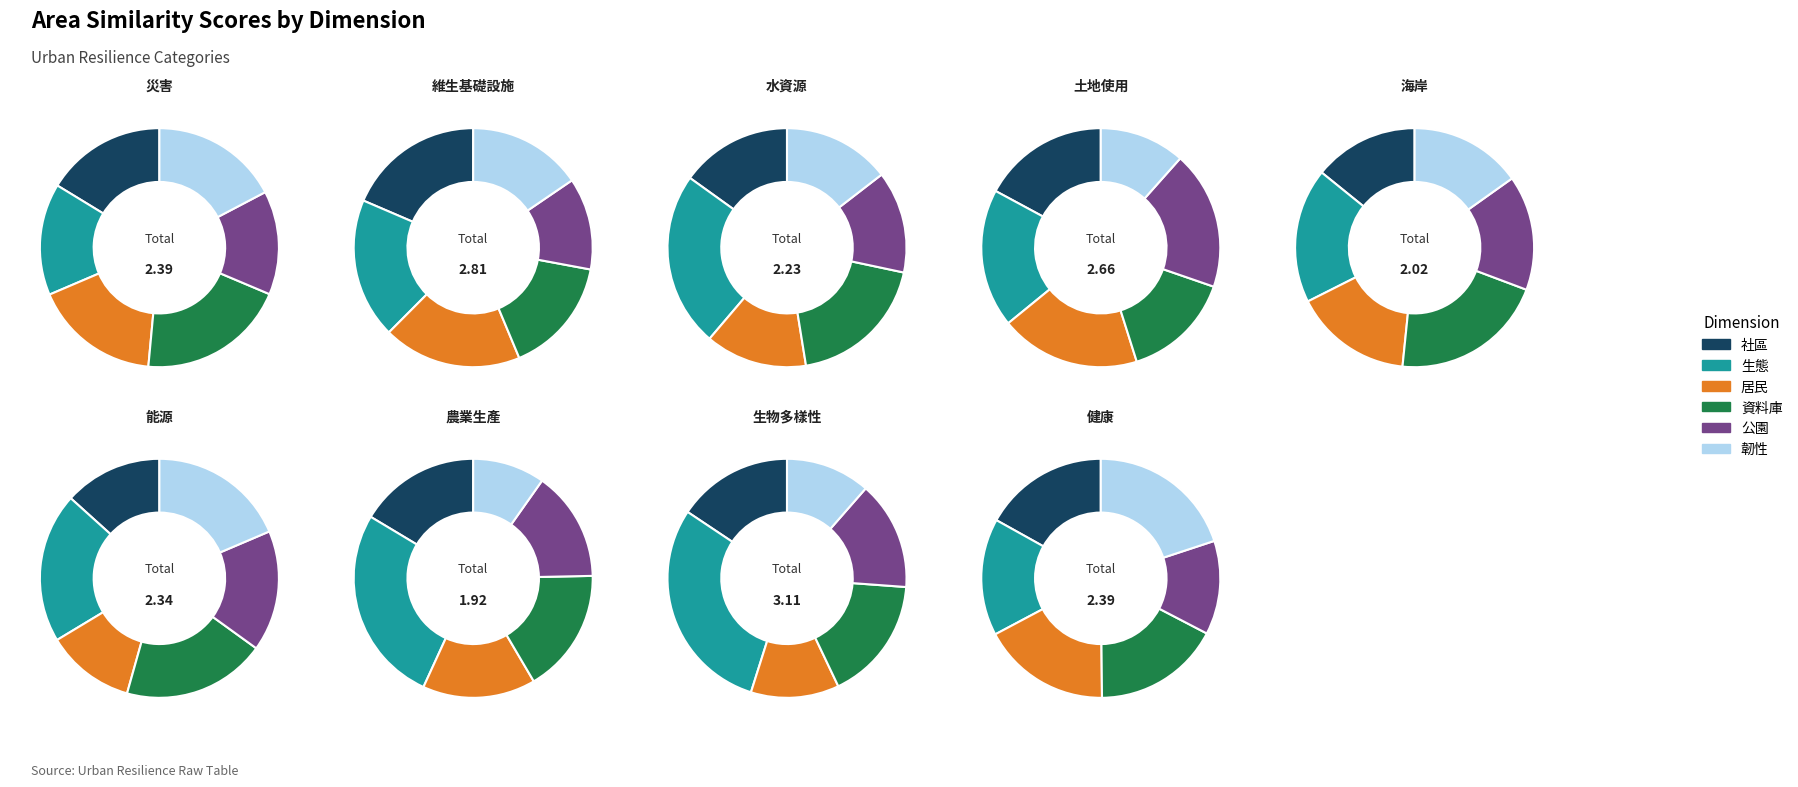

Does 健康 account for over 50% of the chart?

No